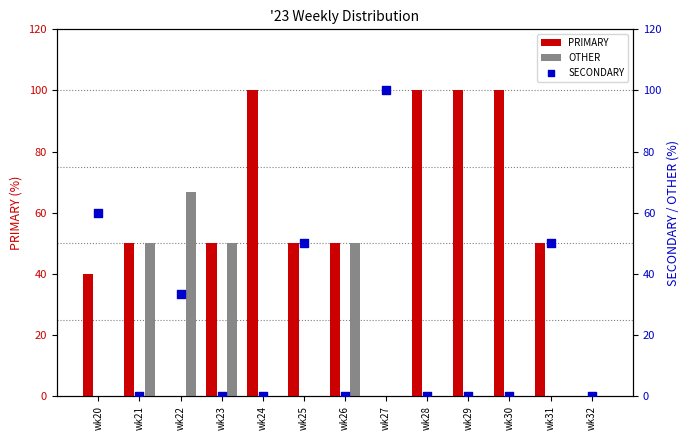

Which series contains the highest Y value?

PRIMARY